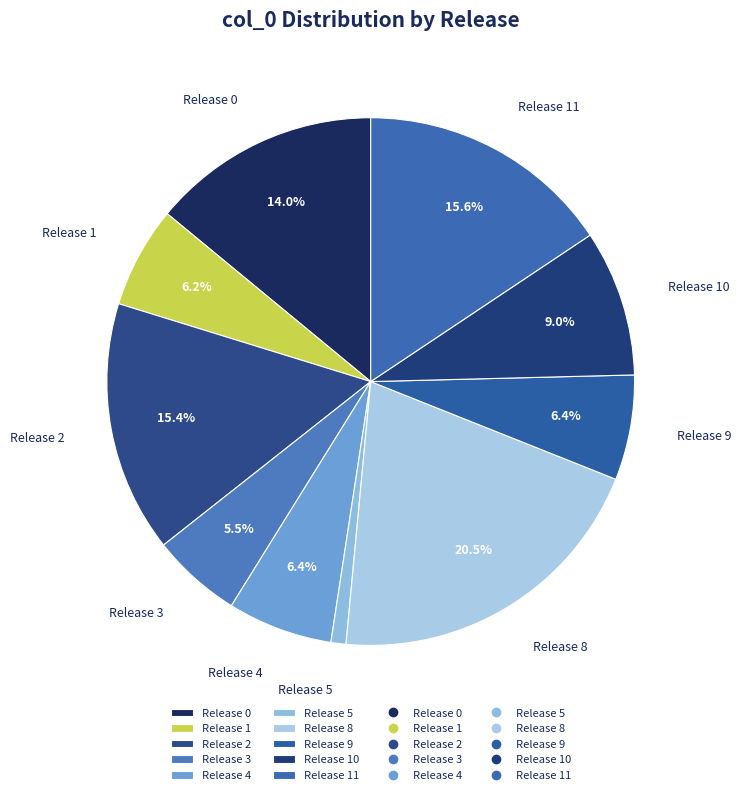

Does any single category account for the majority?

No